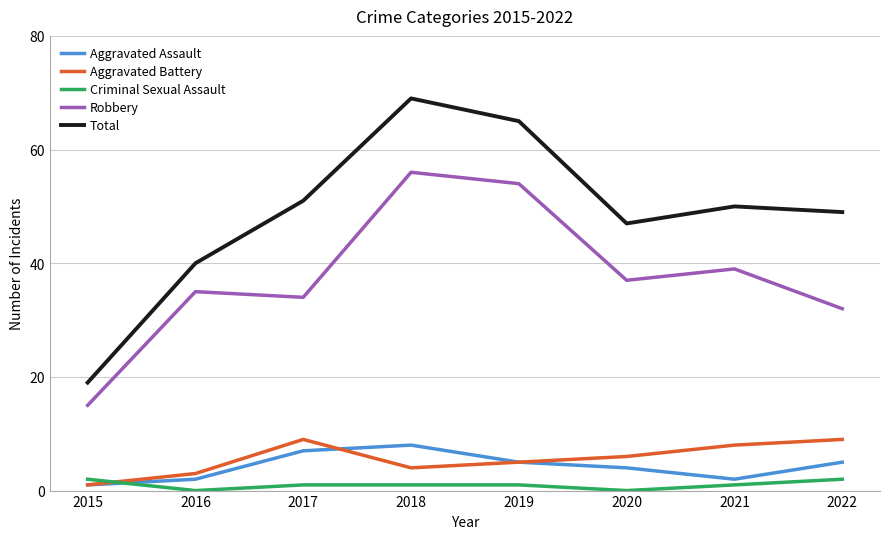

Which series has the largest total across all categories?

Total